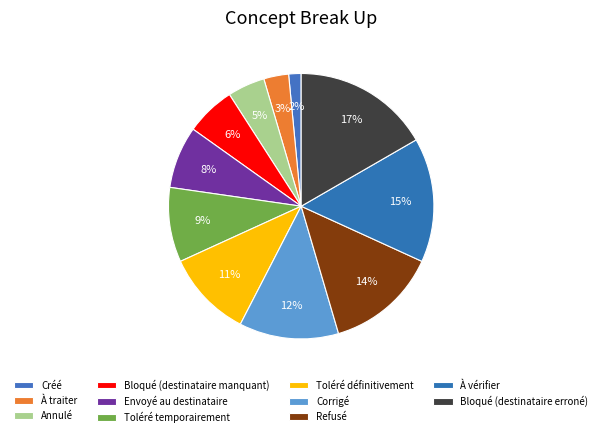

How much of the chart is everything except À vérifier?

84.8%